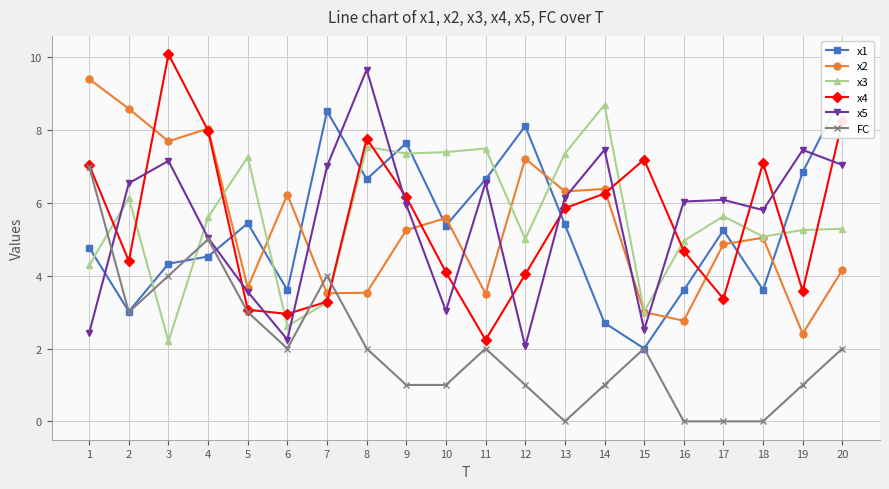

At 14, list the series in order from smallest to largest.

FC, x1, x4, x2, x5, x3